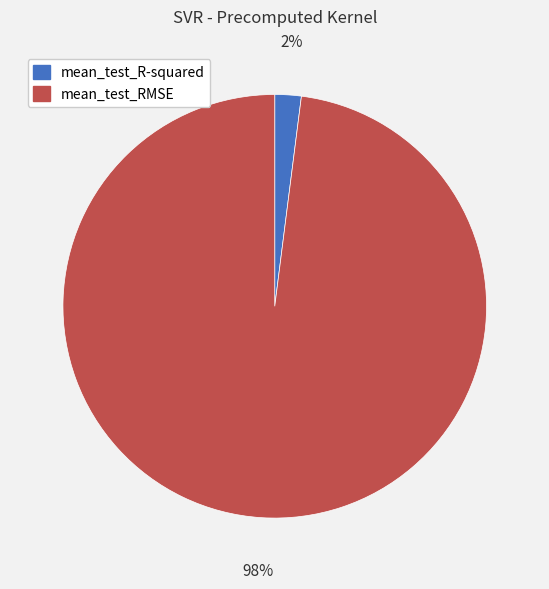

Is mean_test_RMSE the majority of the pie?

Yes